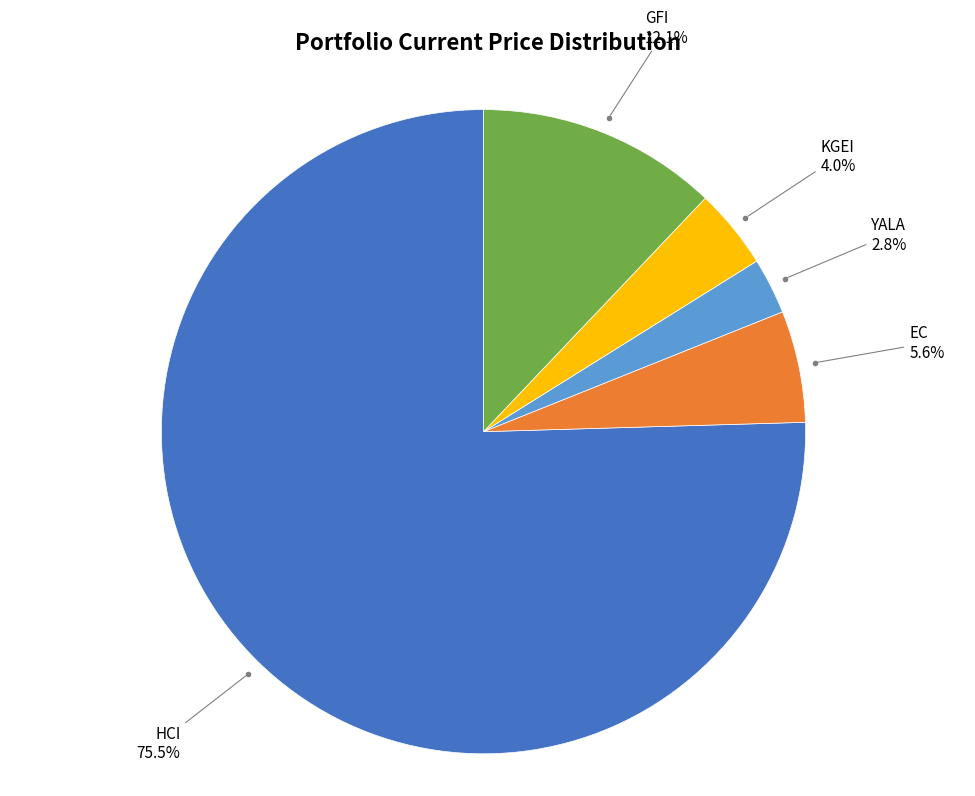

Is there any slice that represents more than half of the pie?

Yes